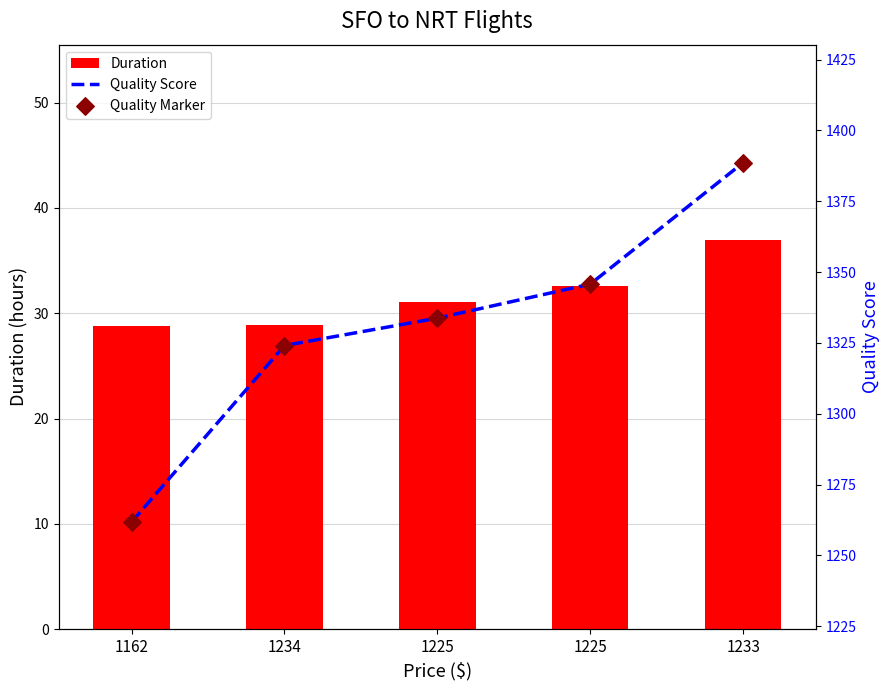

Which series reaches the maximum Y coordinate?

Quality Score